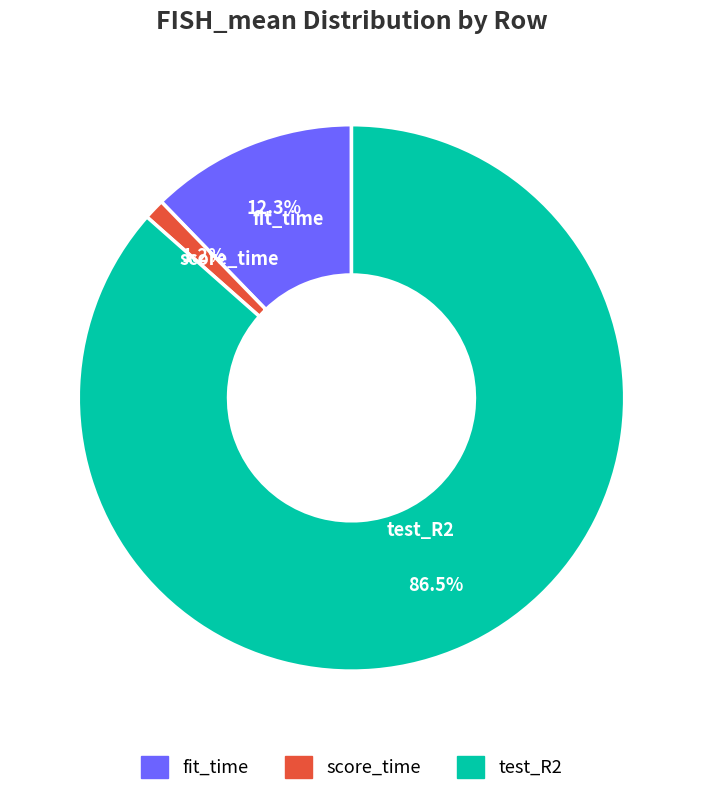

Does fit_time account for over 50% of the chart?

No